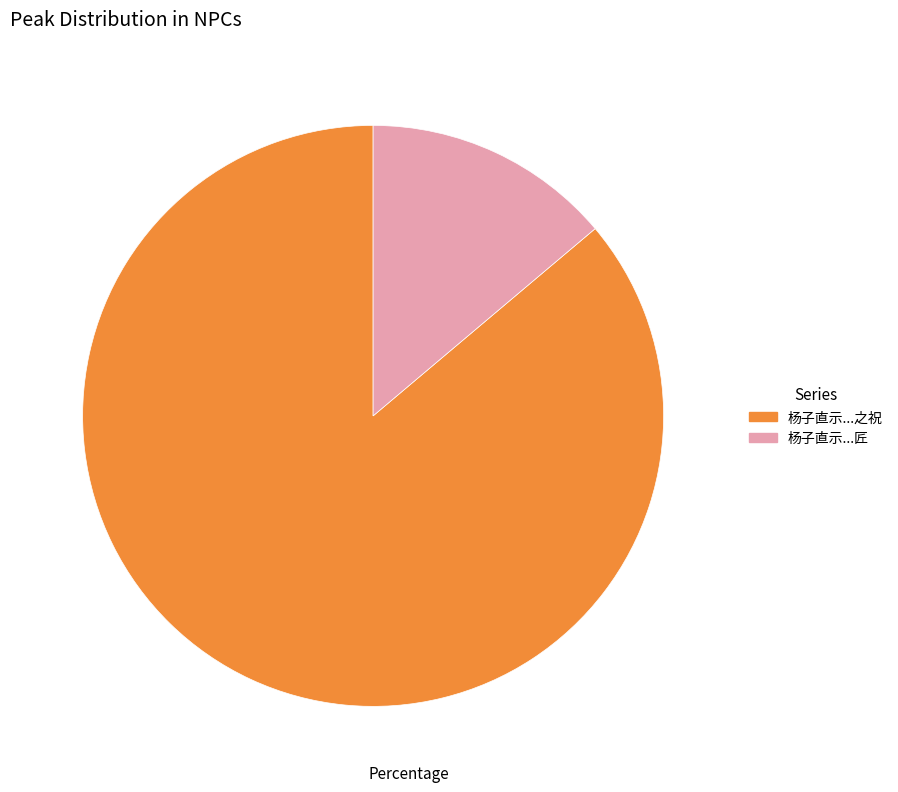

Does any single category account for the majority?

Yes